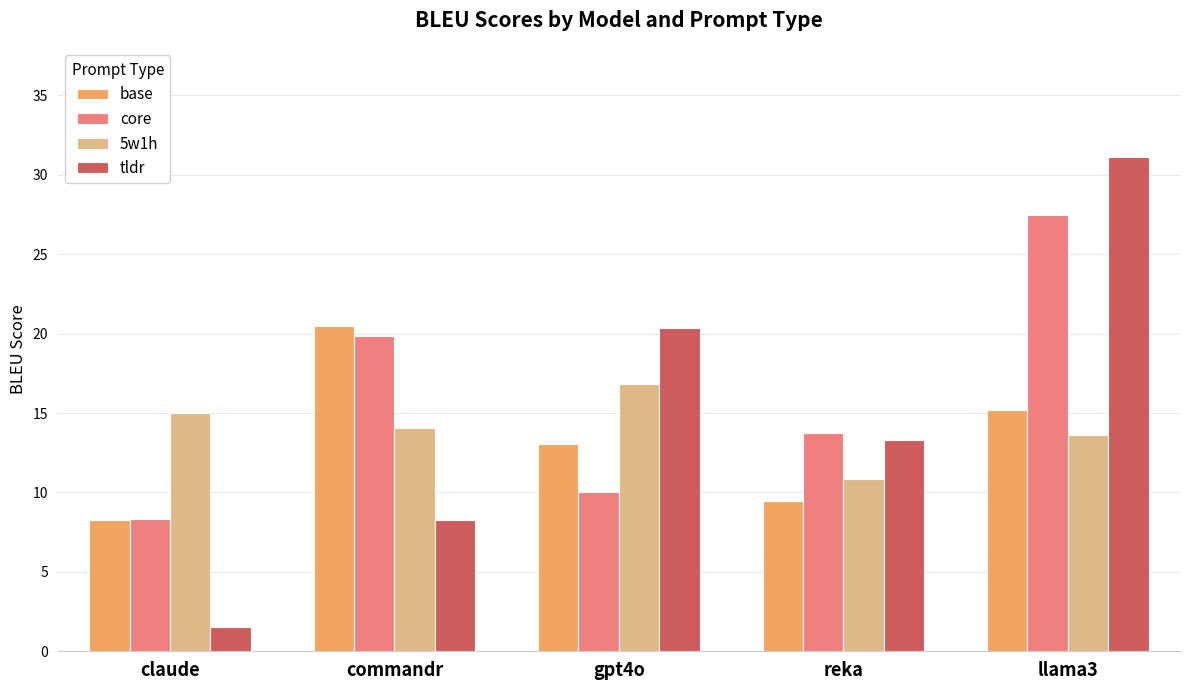

Which label corresponds to the smallest value in the chart?

claude